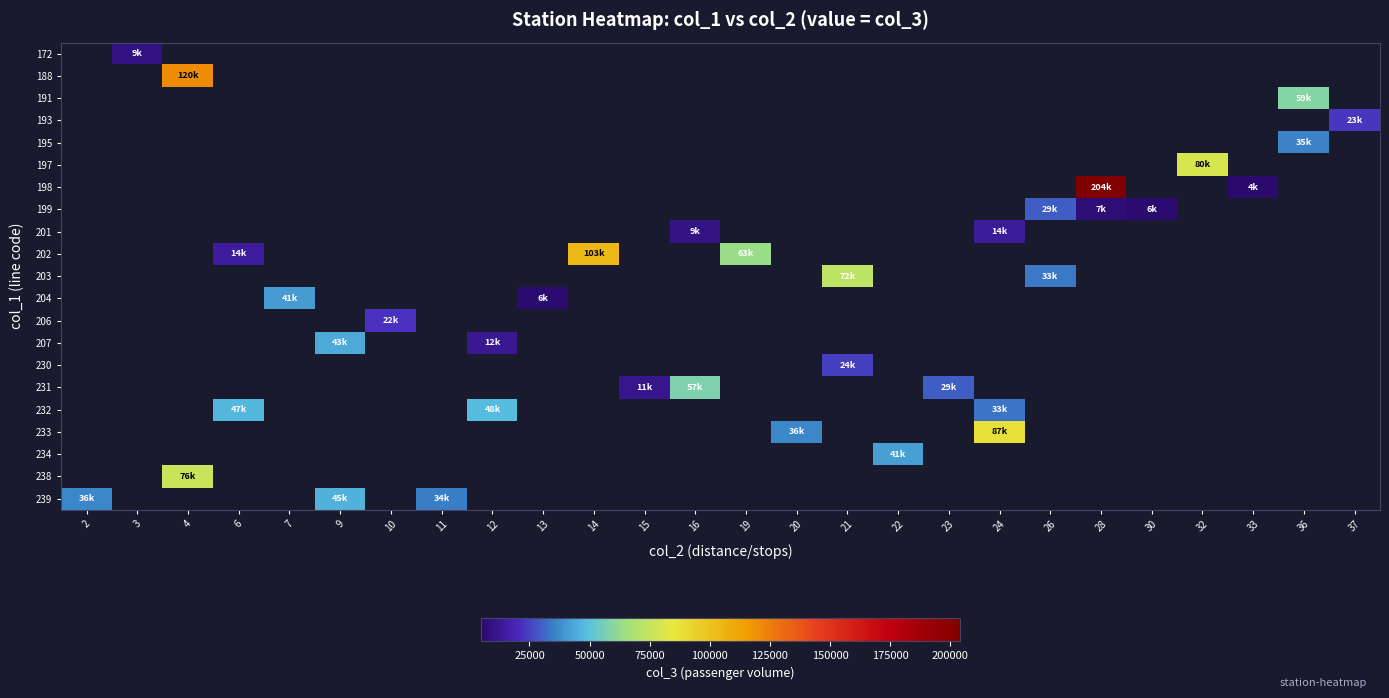

At which category does the chart reach its peak across all series?

28